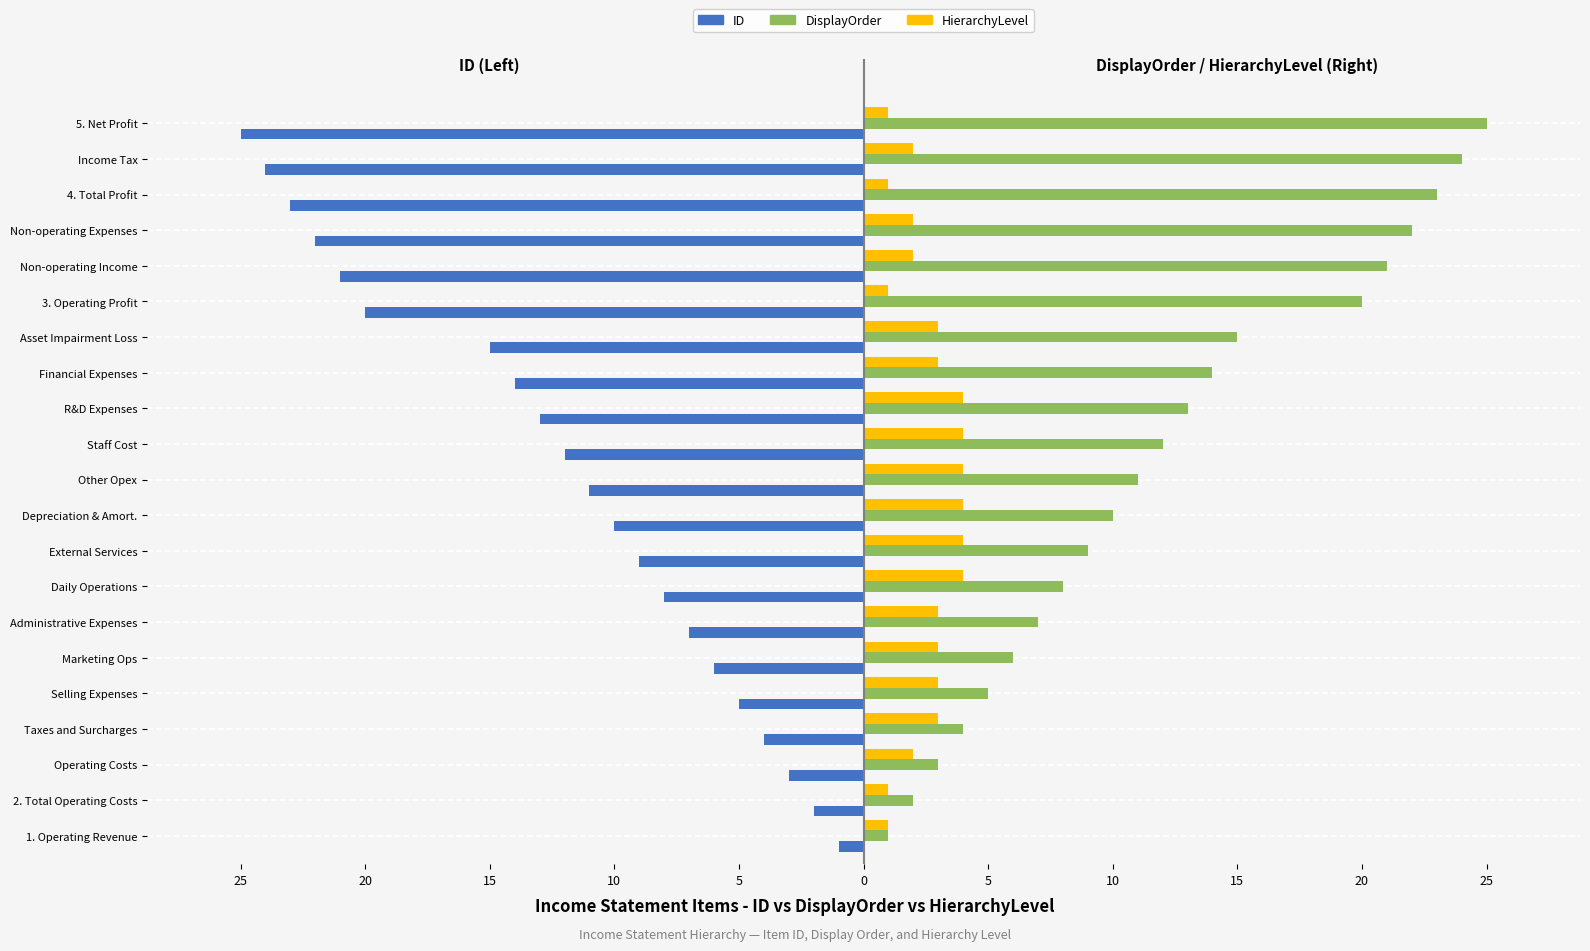

What are all the series names shown in the legend?

ID, DisplayOrder, HierarchyLevel